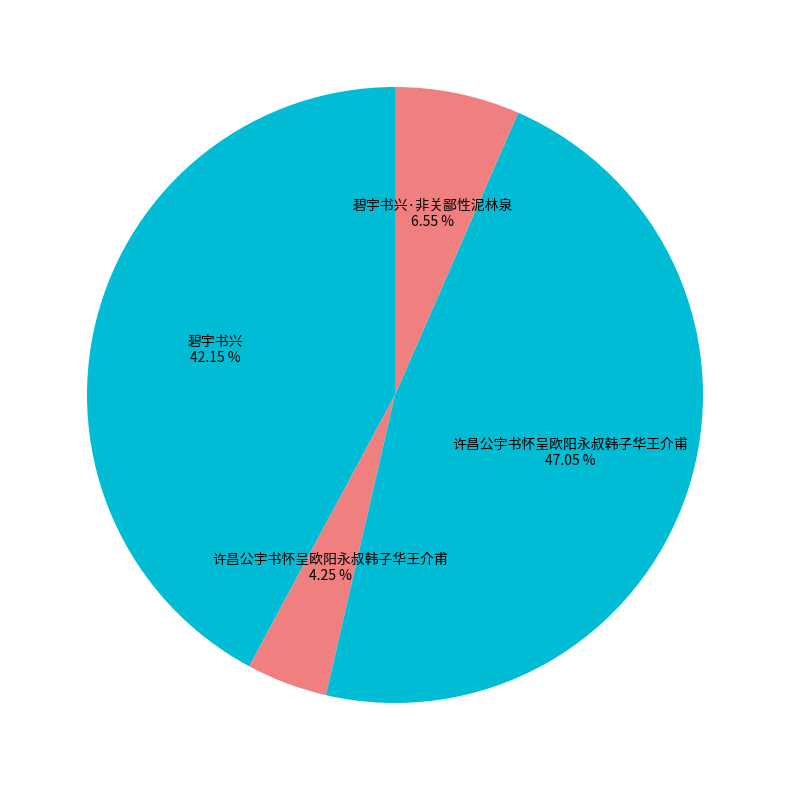

How many segments does this pie chart have?

4